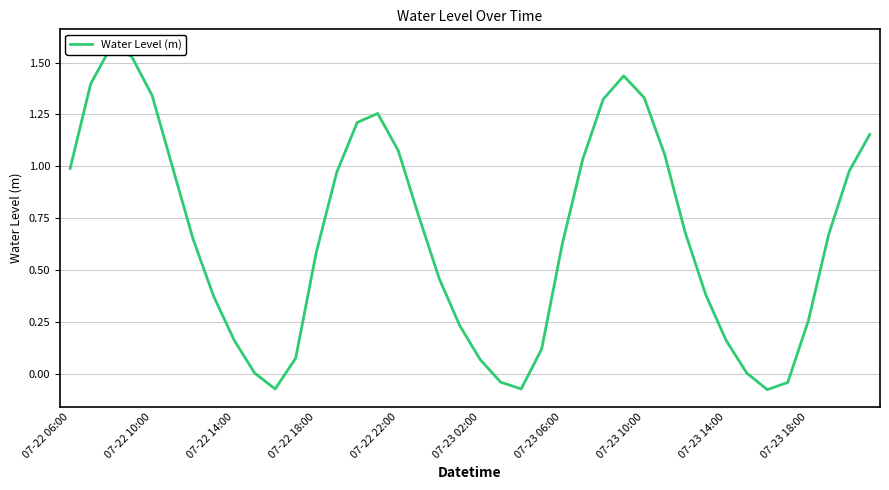

What is the value of the 31st point from the left?

0.7